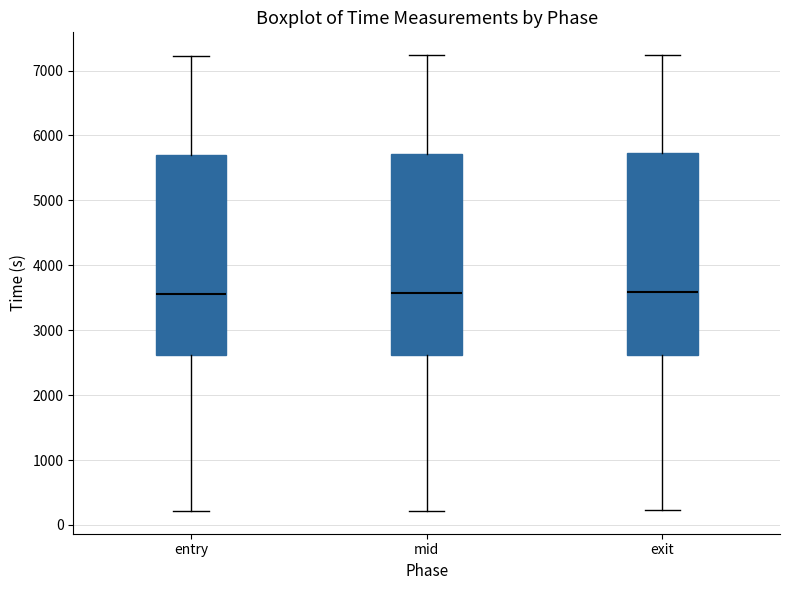

Reading left to right, transcribe this box plot: for each box, give where its median line is, the range the box spans, and where its two whiskers end, as read against the y-axis. The values are not printed on the chart, so give them approximately, as read against the axis.

entry: median 3600, box 2600 to 5700, whiskers 200 to 7200
mid: median 3600, box 2600 to 5700, whiskers 200 to 7200
exit: median 3600, box 2600 to 5700, whiskers 200 to 7200